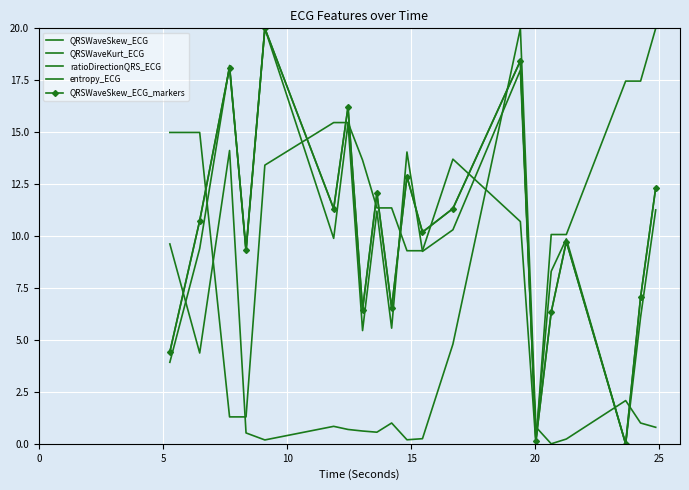

In QRSWaveKurt_ECG, how many points are higher than both neighbors (excluding endpoints)?

7